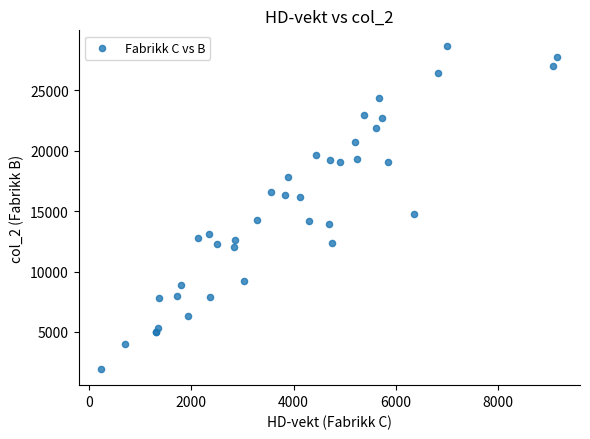

What Y value in the scatter plot is closest to 15284?

14784.0